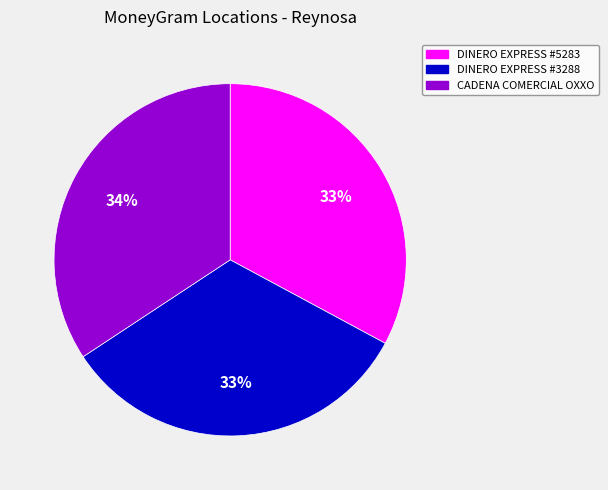

Is the sum of DINERO EXPRESS #3288 and DINERO EXPRESS #5283 greater than half?

Yes